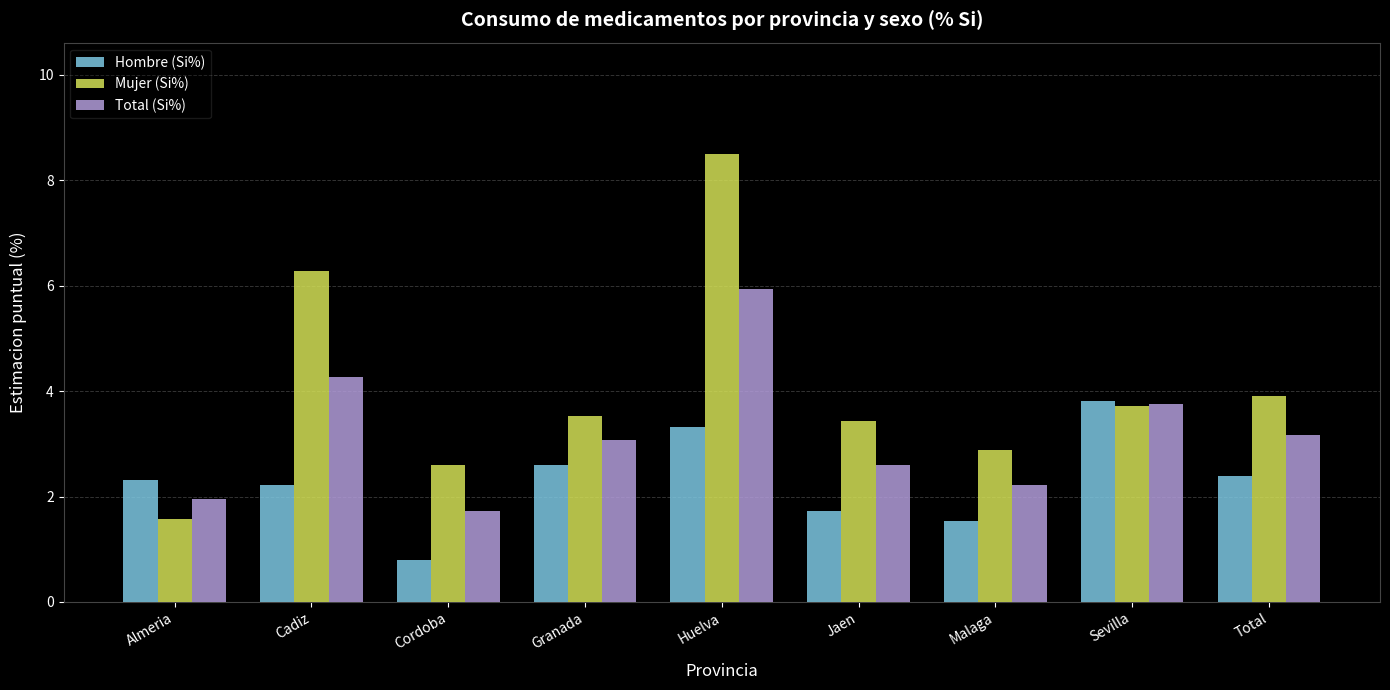

Is it true that Mujer (Si%) equals 3.7 at Sevilla?

True